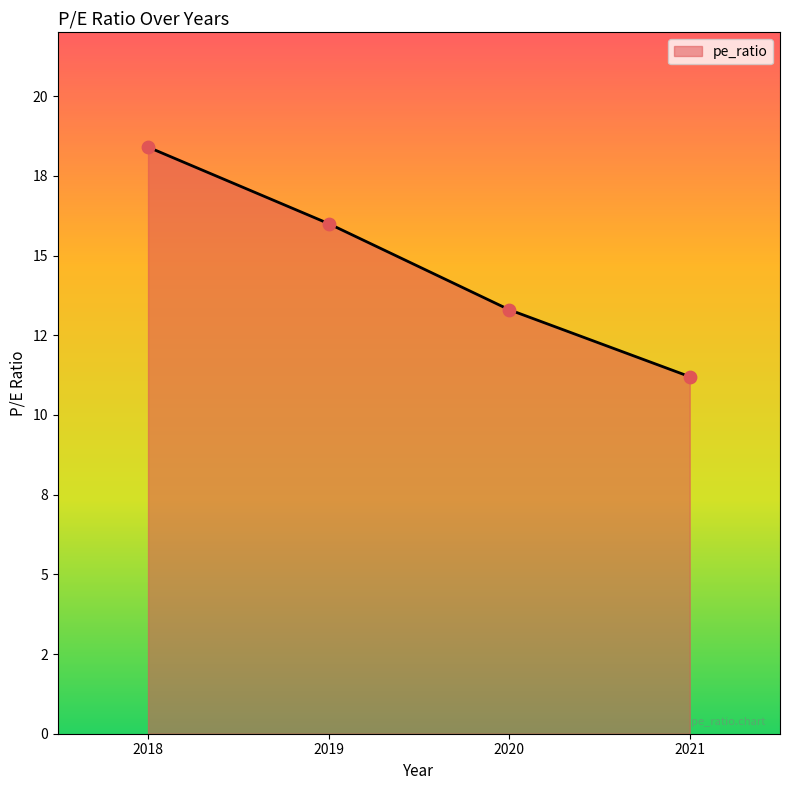

Between 2020 and 2018, which is larger?

2018